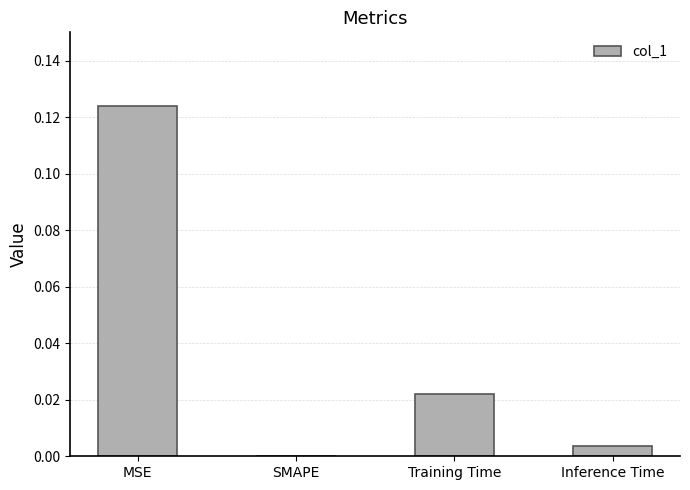

At which category does the chart reach its peak across all series?

MSE